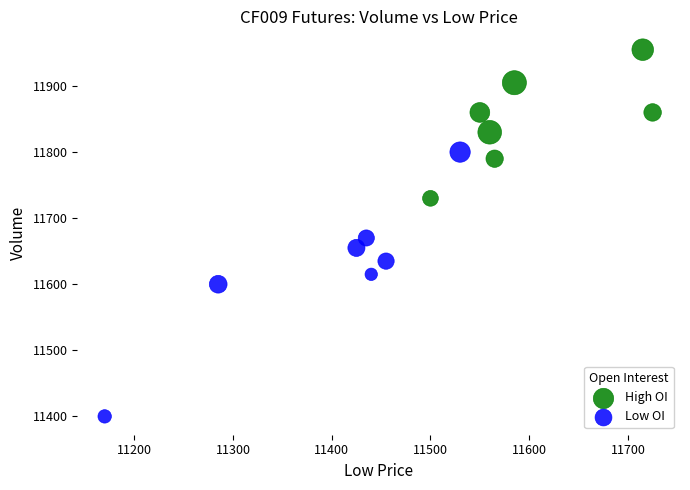

Which series has the widest spread of Y values?

Low OI